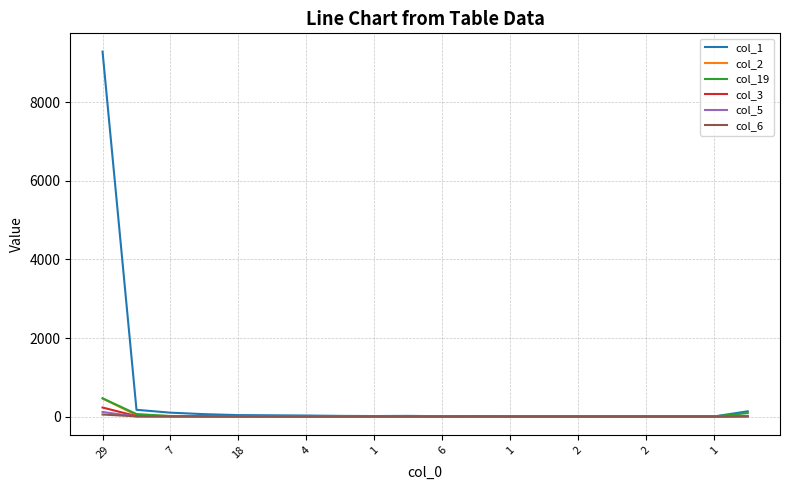

Which series has the largest total across all categories?

col_1